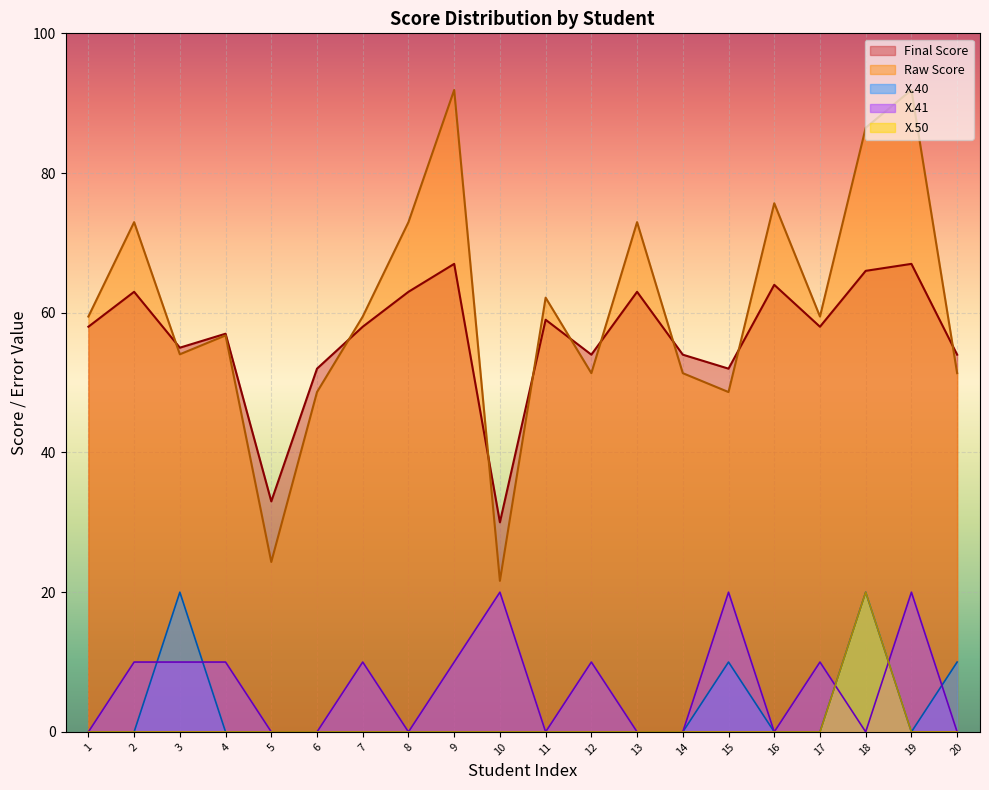

Where is X.50 nearest to the value 10?

1